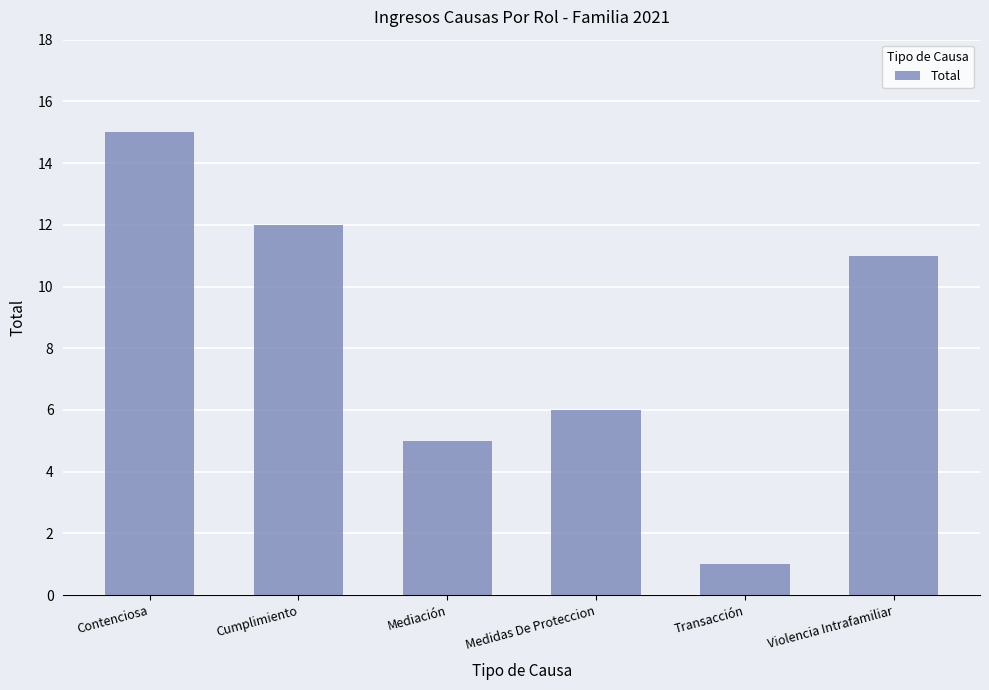

Which category has the highest value across all series?

Contenciosa